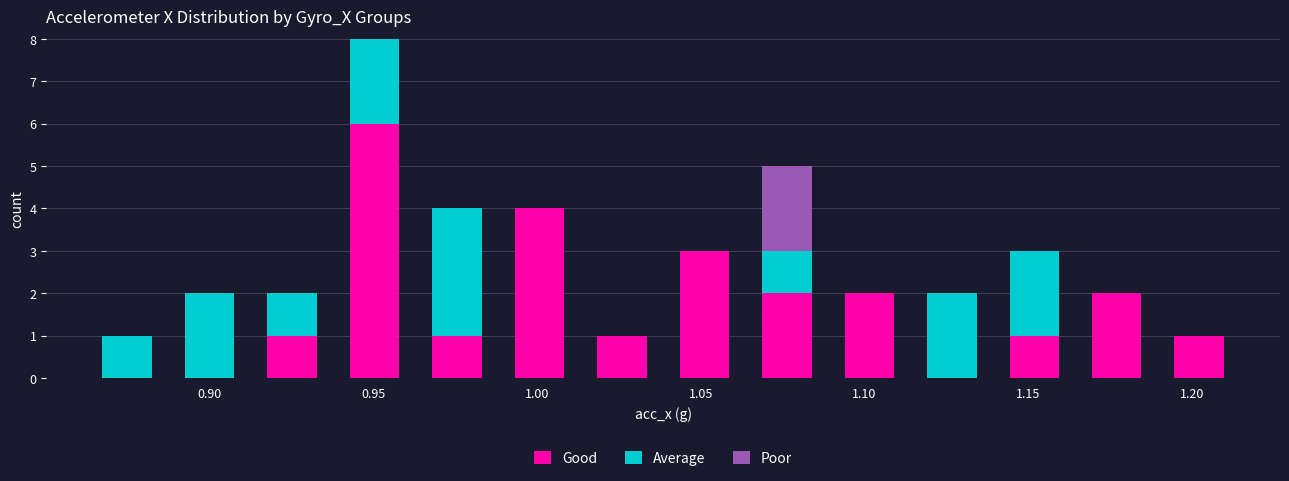

Reading left to right, list every stacked bar in this chart as the range it spans on the x-axis followed by its total height. Neither the bar edges nor the heights are printed on the chart, so give them approximately, as read against the axes.

0.860 to 0.885: 1
0.885 to 0.915: 2
0.915 to 0.940: 2
0.940 to 0.965: 8
0.965 to 0.990: 4
0.990 to 1.015: 4
1.015 to 1.040: 1
1.040 to 1.065: 3
1.065 to 1.090: 5
1.090 to 1.115: 2
1.115 to 1.140: 2
1.140 to 1.165: 3
1.165 to 1.190: 2
1.190 to 1.215: 1